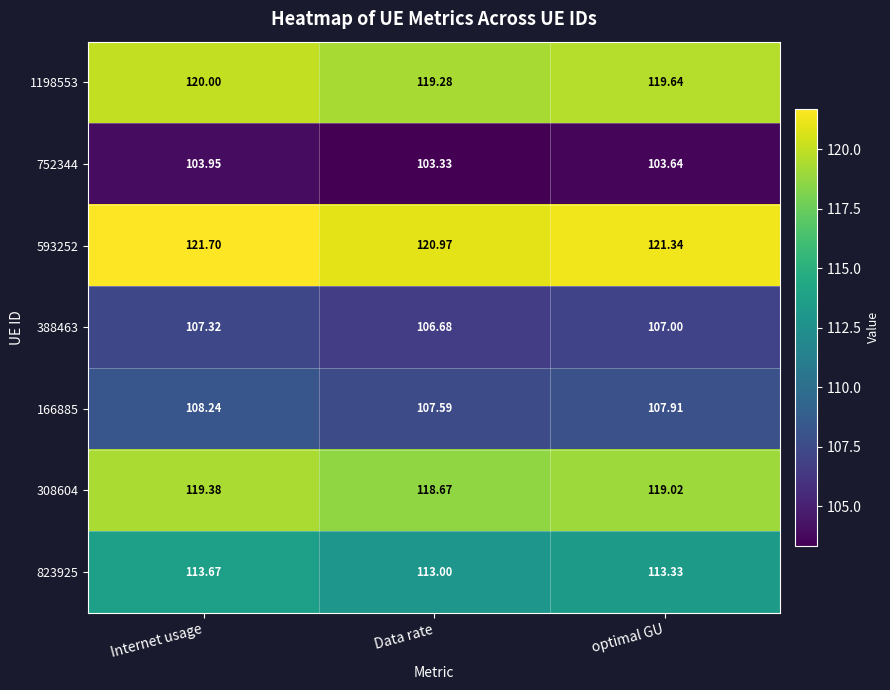

Which label corresponds to the largest value in the chart?

Internet usage